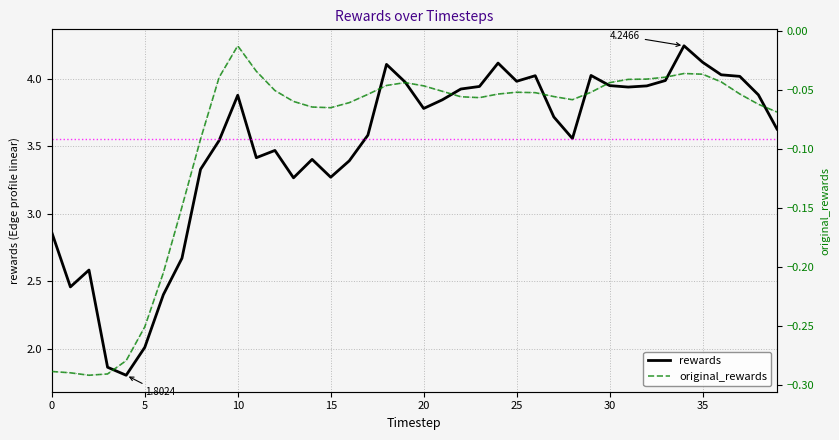

The value of rewards at 14 is 2.2. True or false?

False